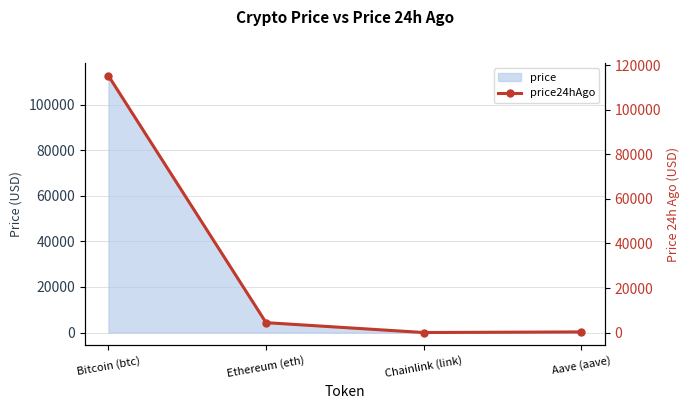

Which category has the lowest value across all series?

Chainlink (link)